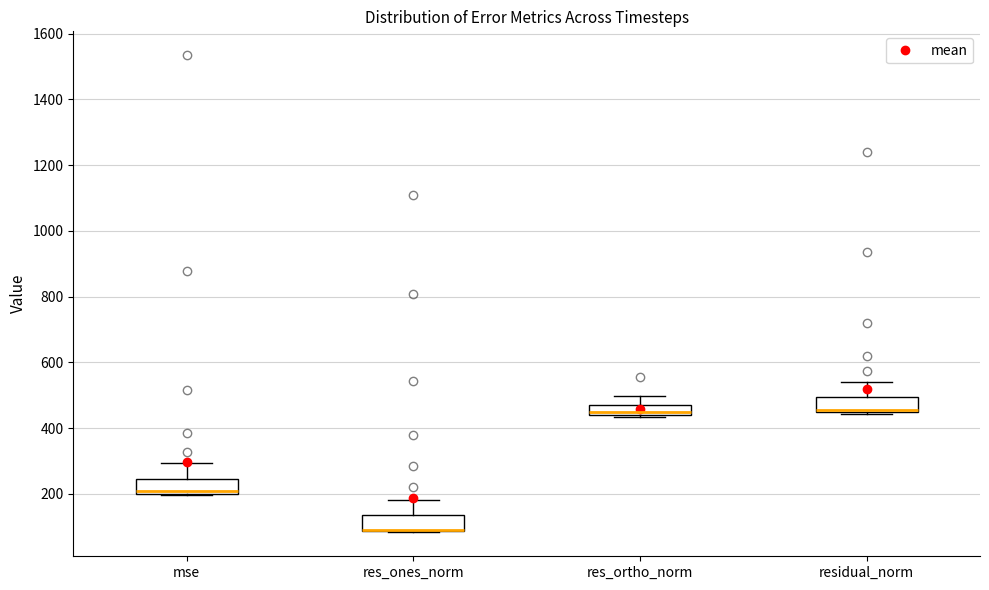

Reading left to right, transcribe this box plot: for each box, give where its median line is, the range the box spans, and where its two whiskers end, as read against the y-axis. The values are not printed on the chart, so give them approximately, as read against the axis.

mse: median 200 (just above the box's lower edge), box 200 to 240, whiskers 200 to 300
res_ones_norm: median 100 (drawn on the box's lower edge), box 80 to 140, whiskers 80 to 180
res_ortho_norm: median 440 (just above the box's lower edge), box 440 to 480, whiskers 440 (just below the box's lower edge) to 500
residual_norm: median 460, box 440 to 500, whiskers 440 to 540